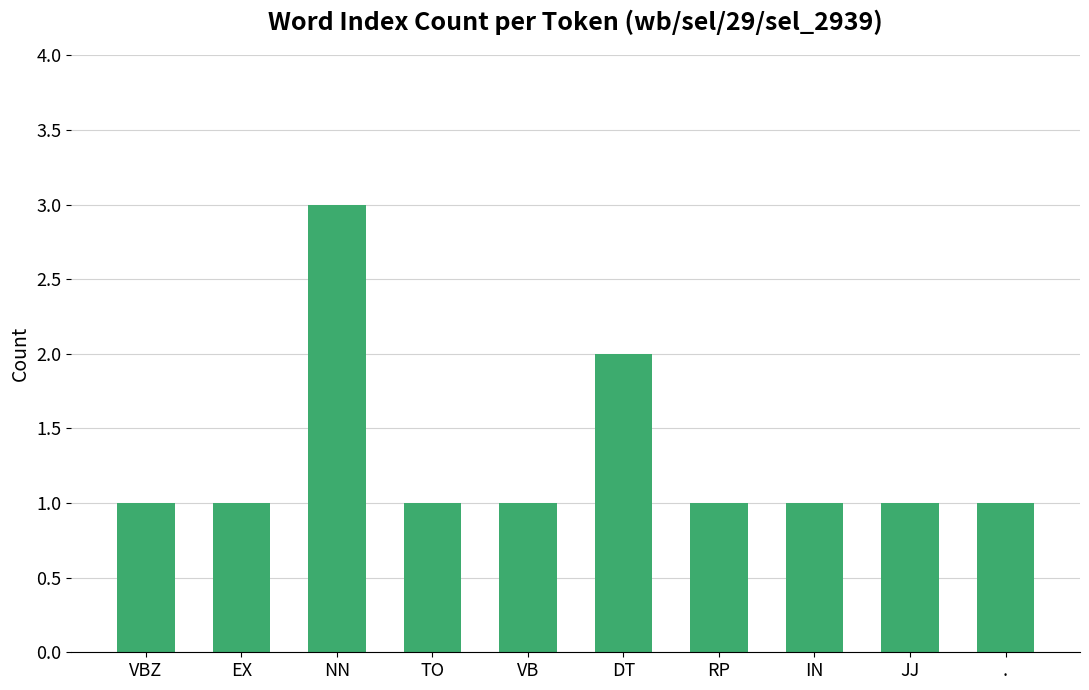

What is the average value?

1